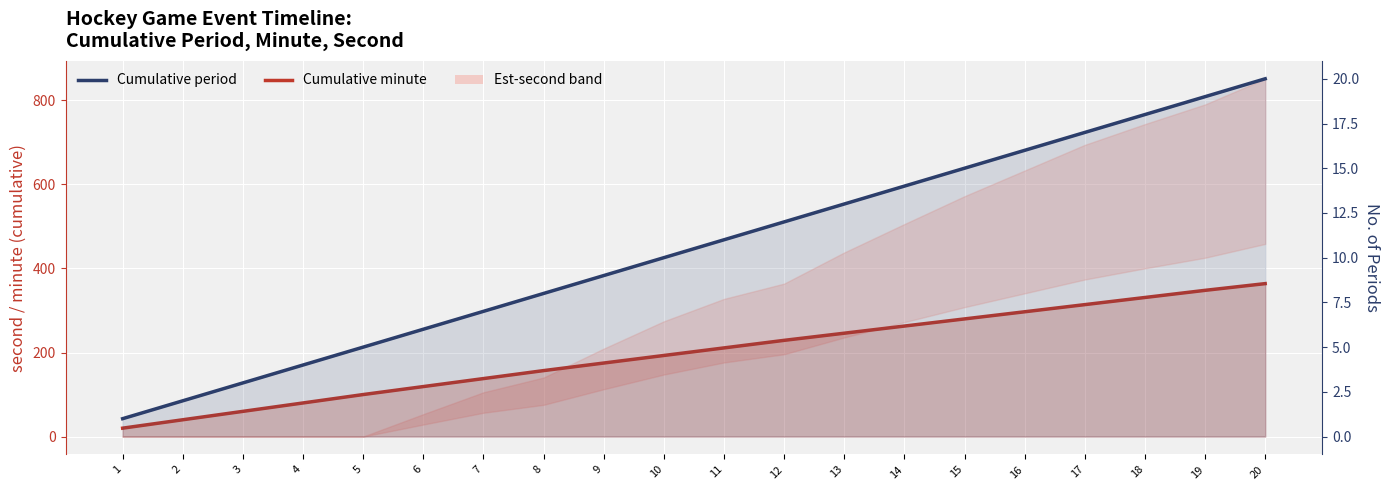

What is the difference between the second highest and minimum values in the Cumulative period series?

18